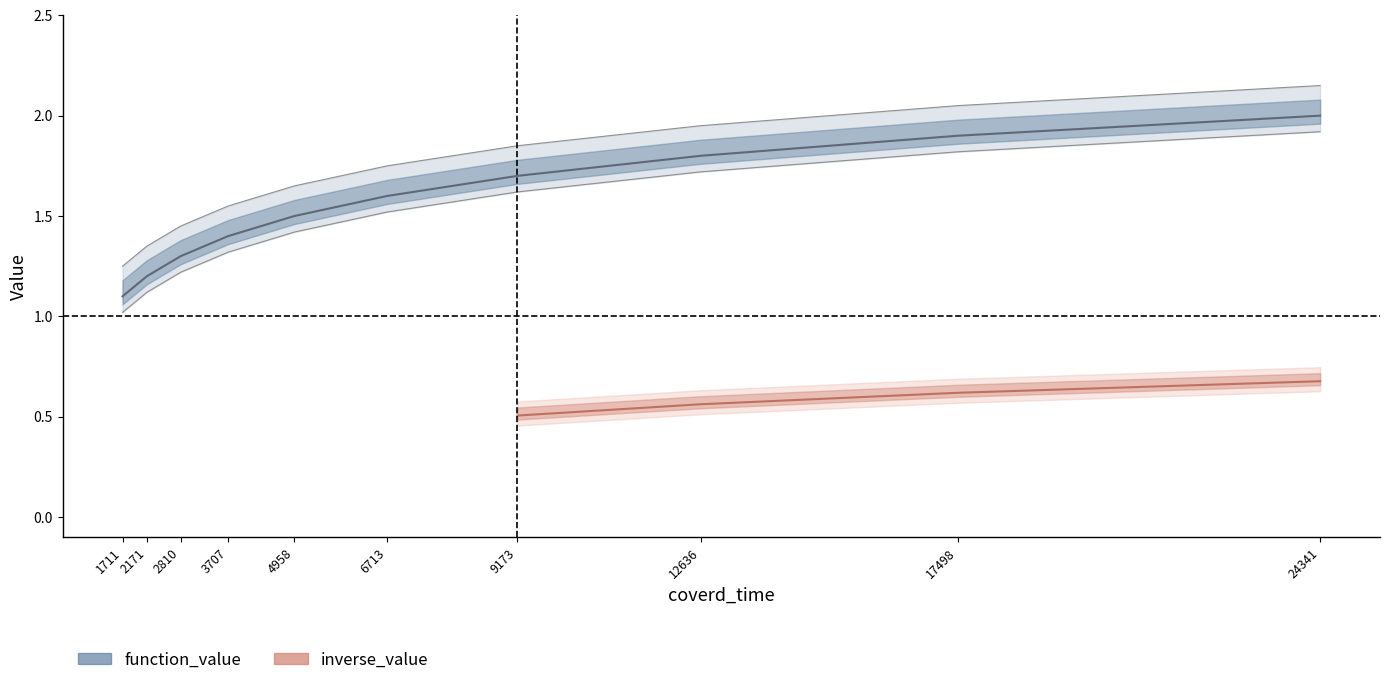

Which has a higher value, 2810 or 4958?

4958